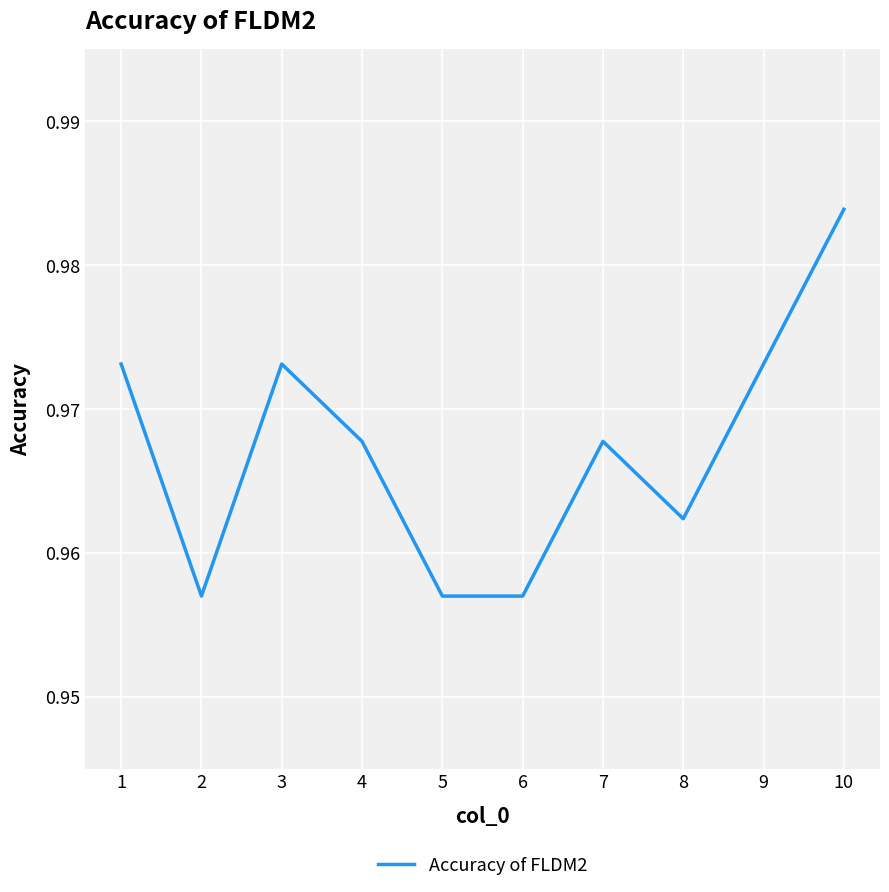

Is it true that the value at 3 is 0.4?

False